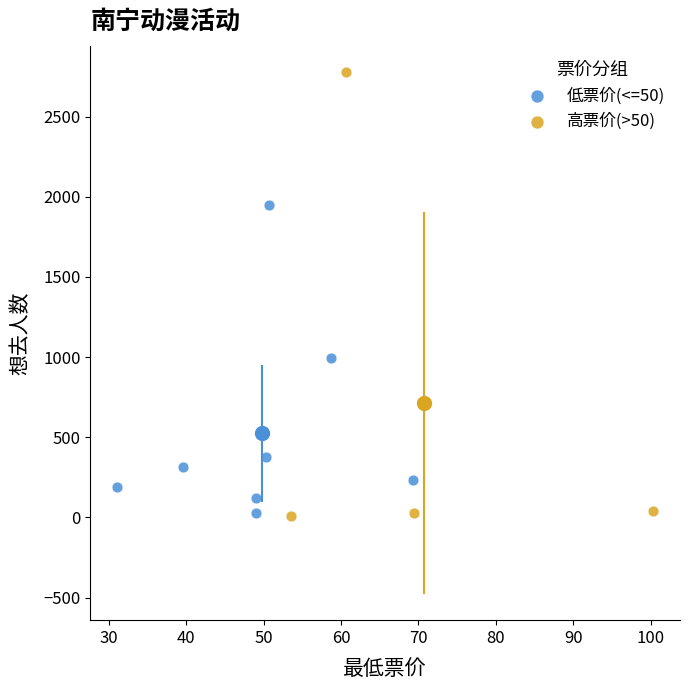

Which series reaches the maximum Y coordinate?

高票价(>50)